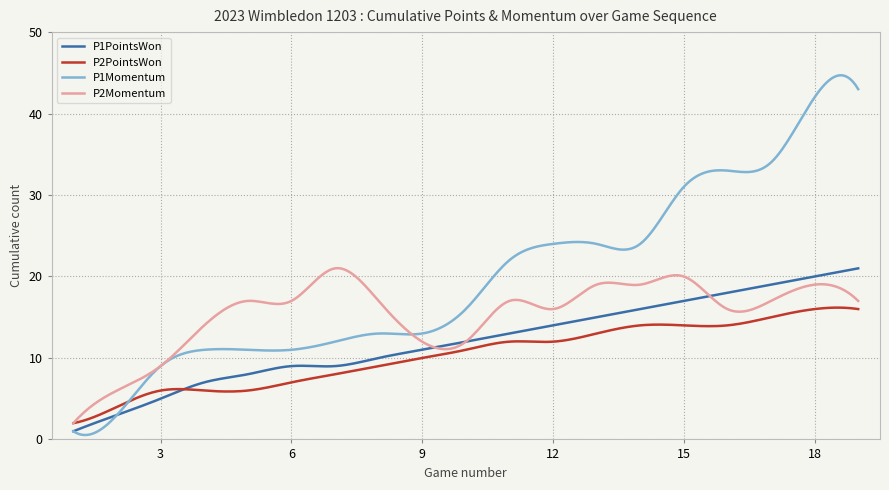

List the series in order of their overall mean, lowest first.

P2PointsWon, P1PointsWon, P2Momentum, P1Momentum